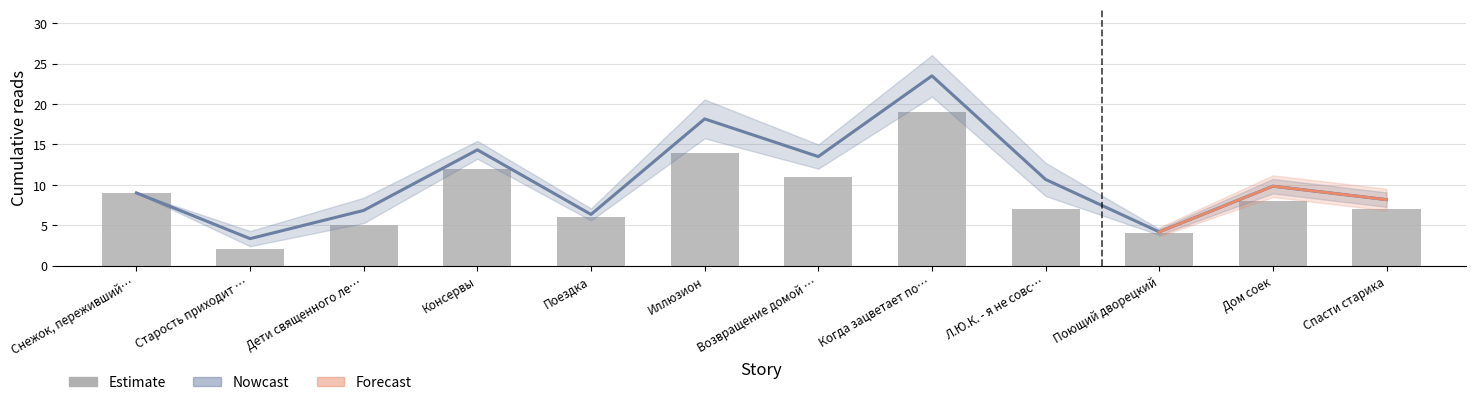

The value at Иллюзион is 14. True or false?

True